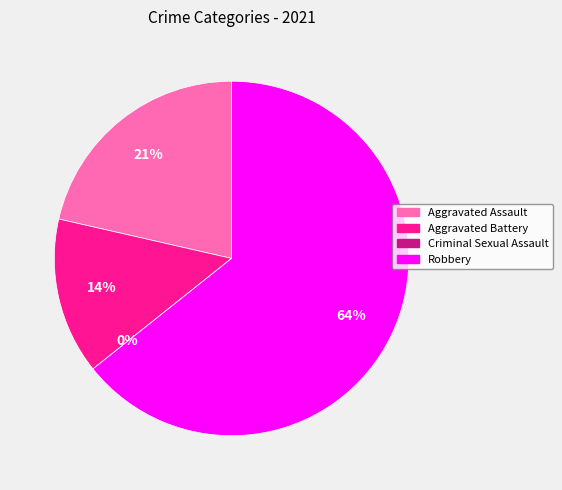

How many segments does this pie chart have?

4